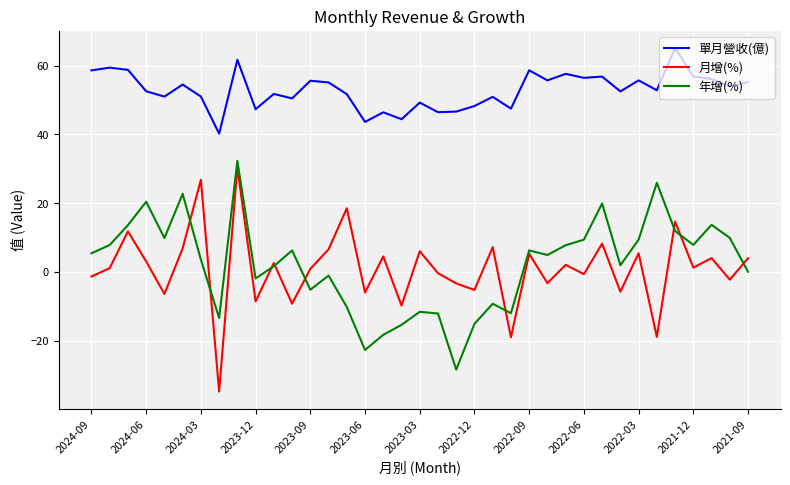

Which series has the largest range (max minus min)?

月增(%)